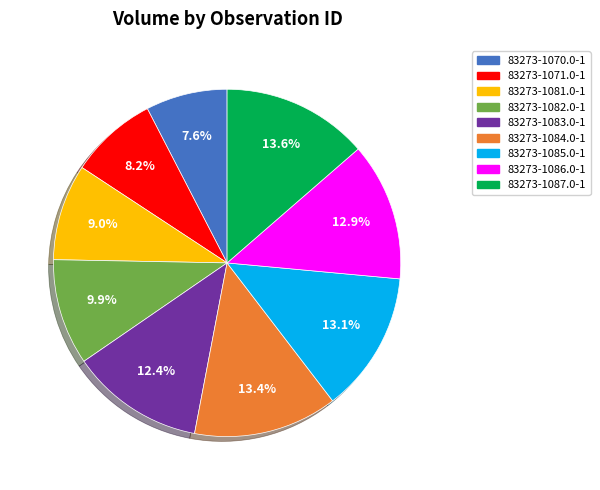

What percentage is the 83273-1070.0-1 slice, to the nearest percent?

8%